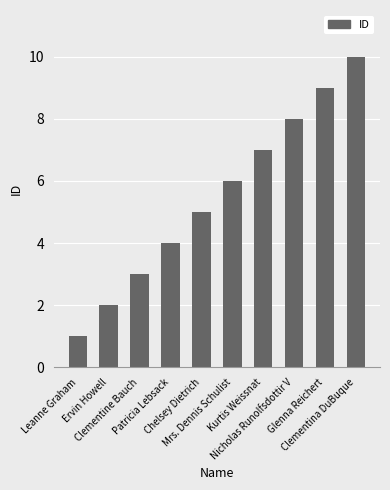

Count the values in the range 3 to 8.

6